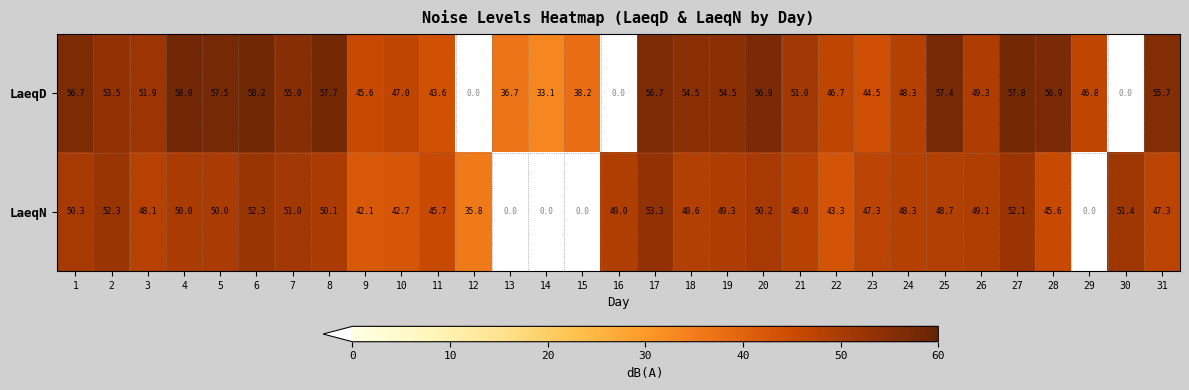

List the series in order of their overall mean, lowest first.

LaeqN, LaeqD